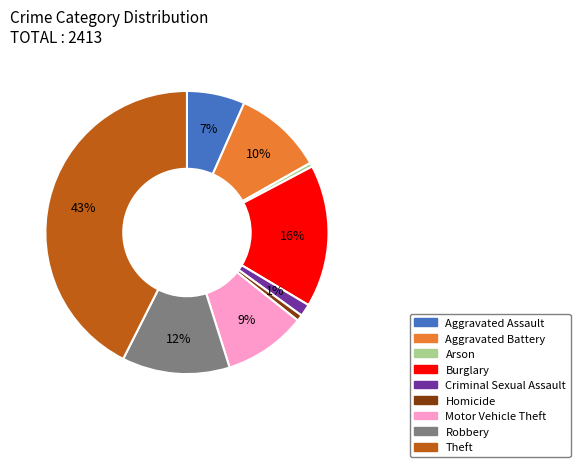

Which has a higher value, Criminal Sexual Assault or Aggravated Battery?

Aggravated Battery